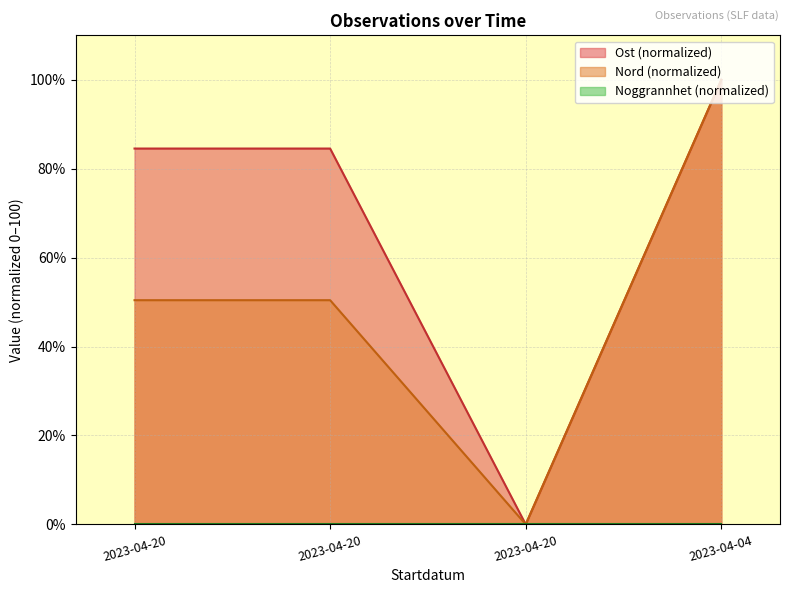

The value of Nord at 2023-04-04 is 66.3. True or false?

False